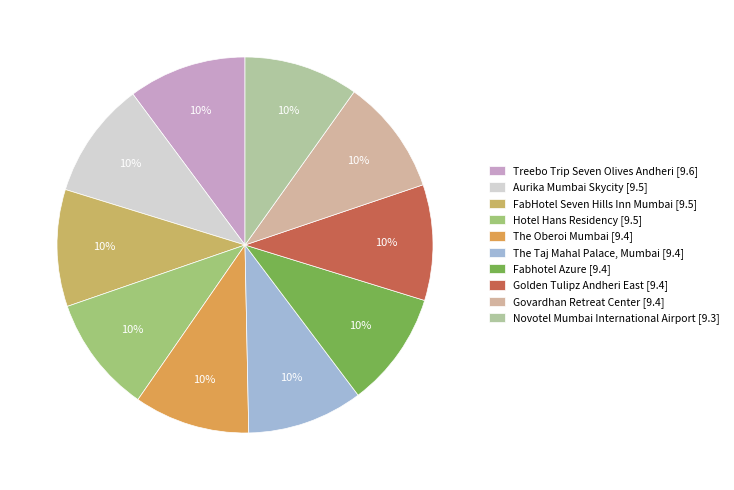

Is it true that The Oberoi Mumbai is 18% of the pie?

False